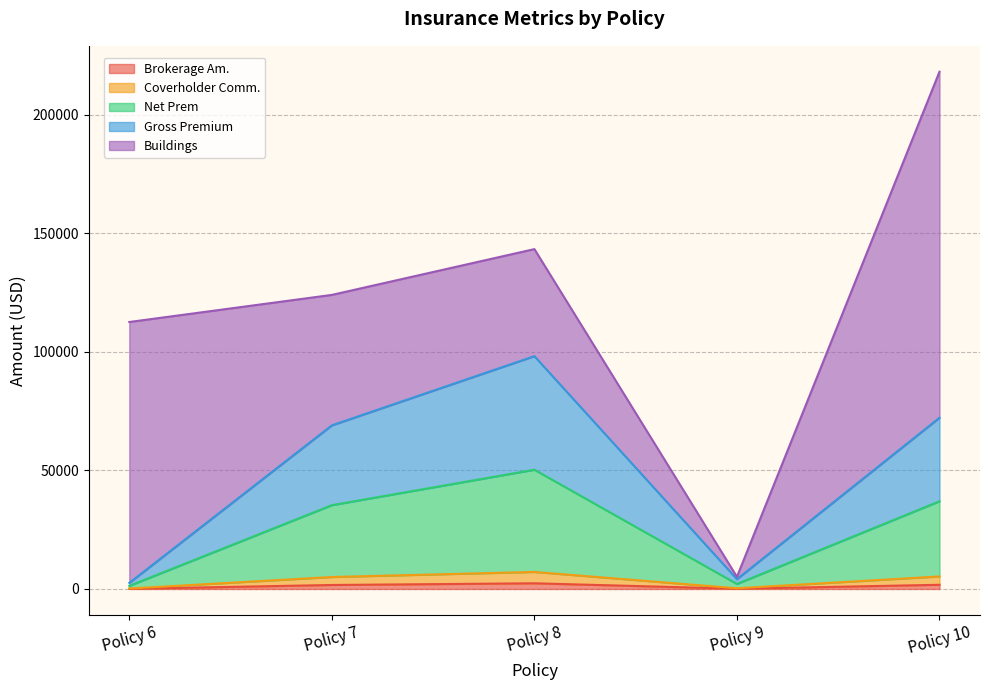

Does the chart display data point markers on the line(s)?

No